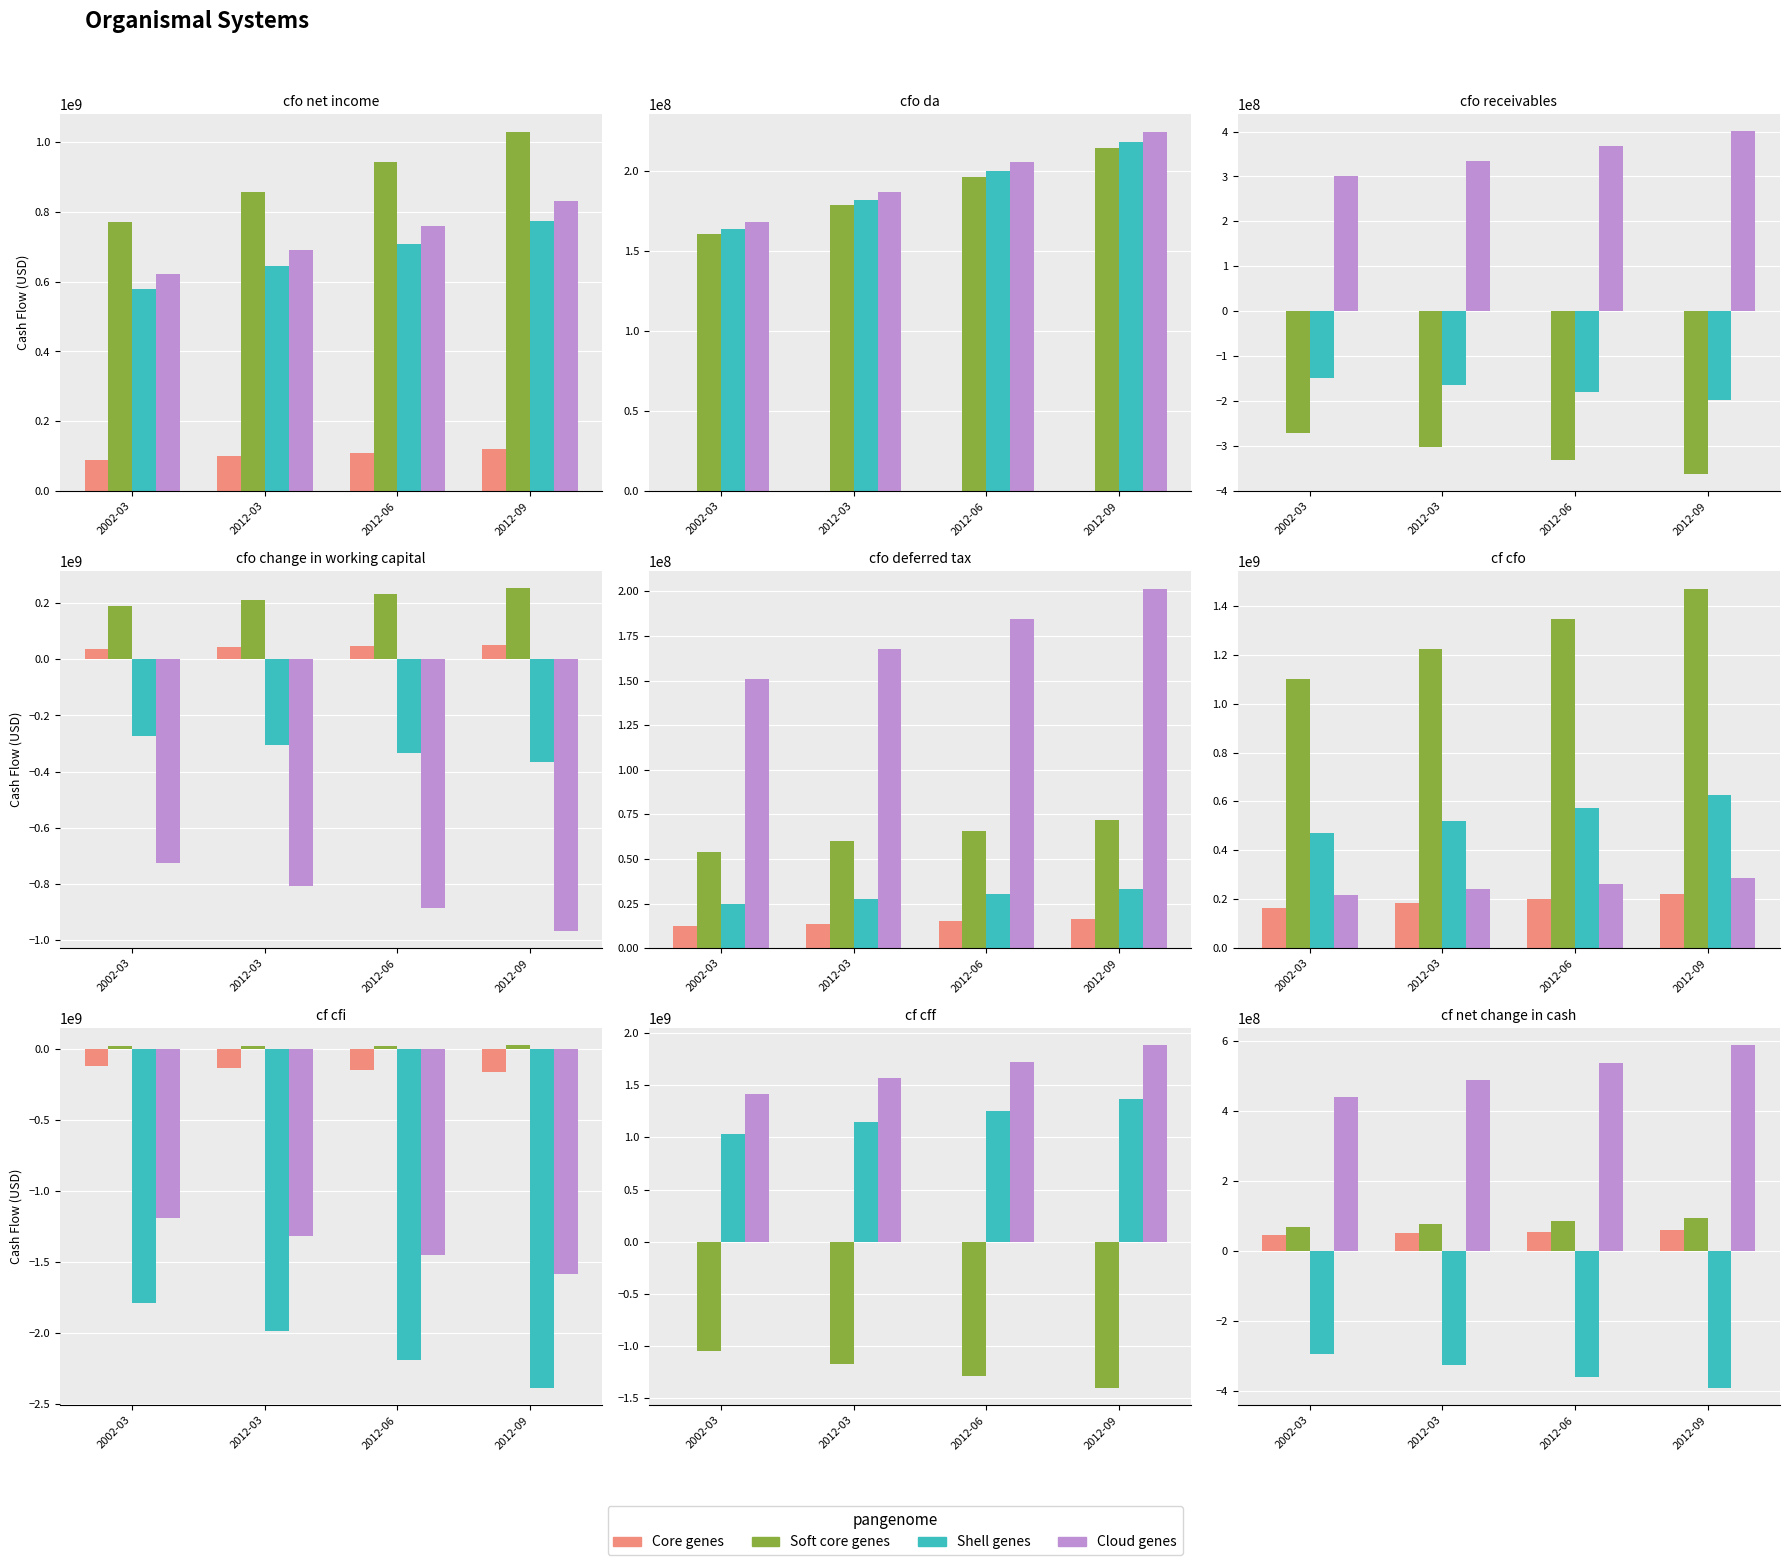

How many values in the Shell genes series are below -326000000?

2